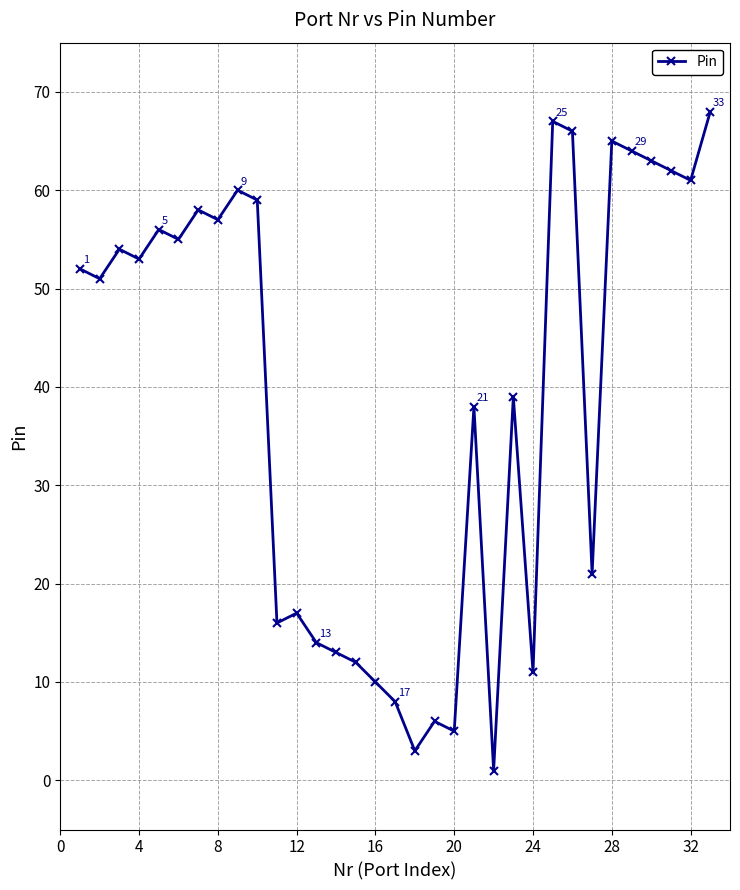

How many lines are shown in the chart?

1